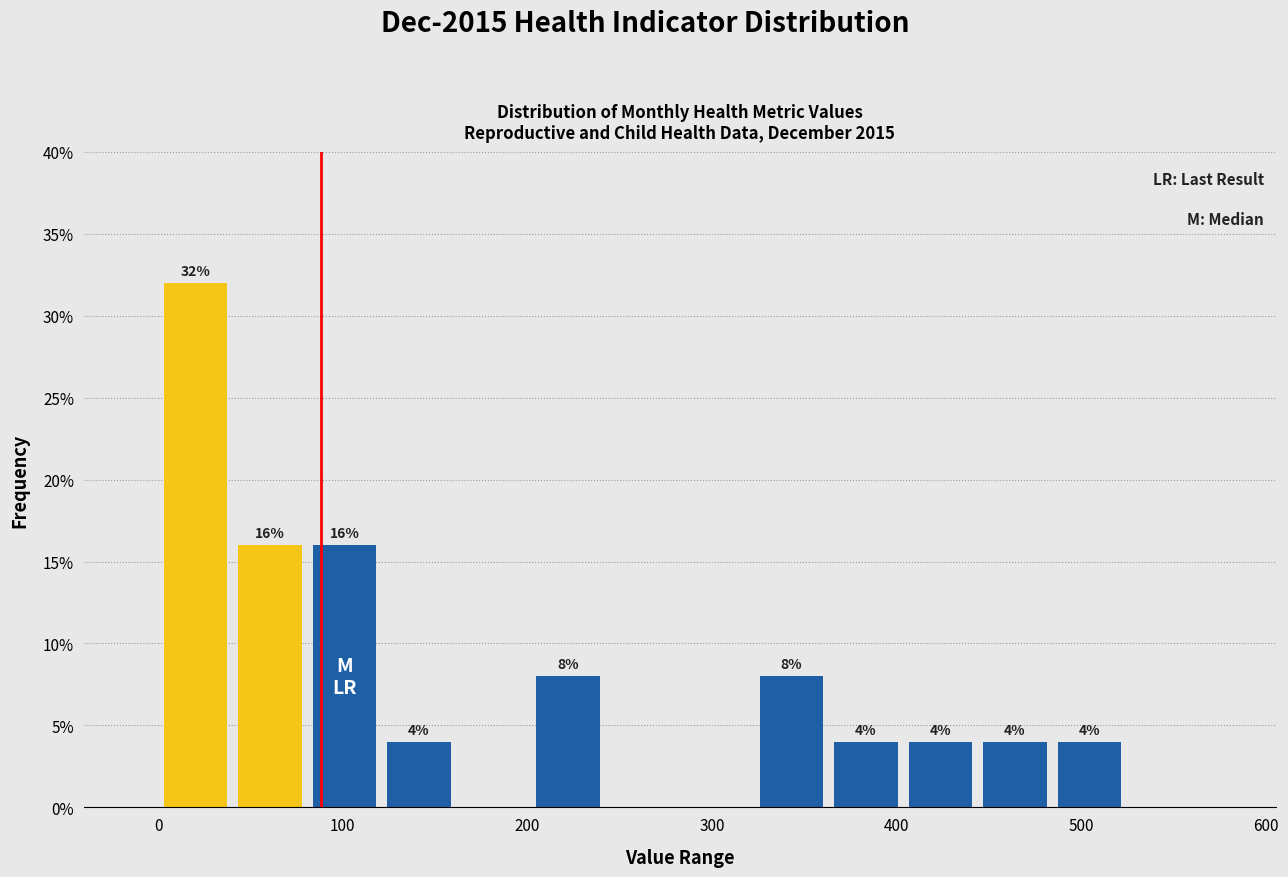

Which range on the x-axis has the tallest bar?

0 to 40